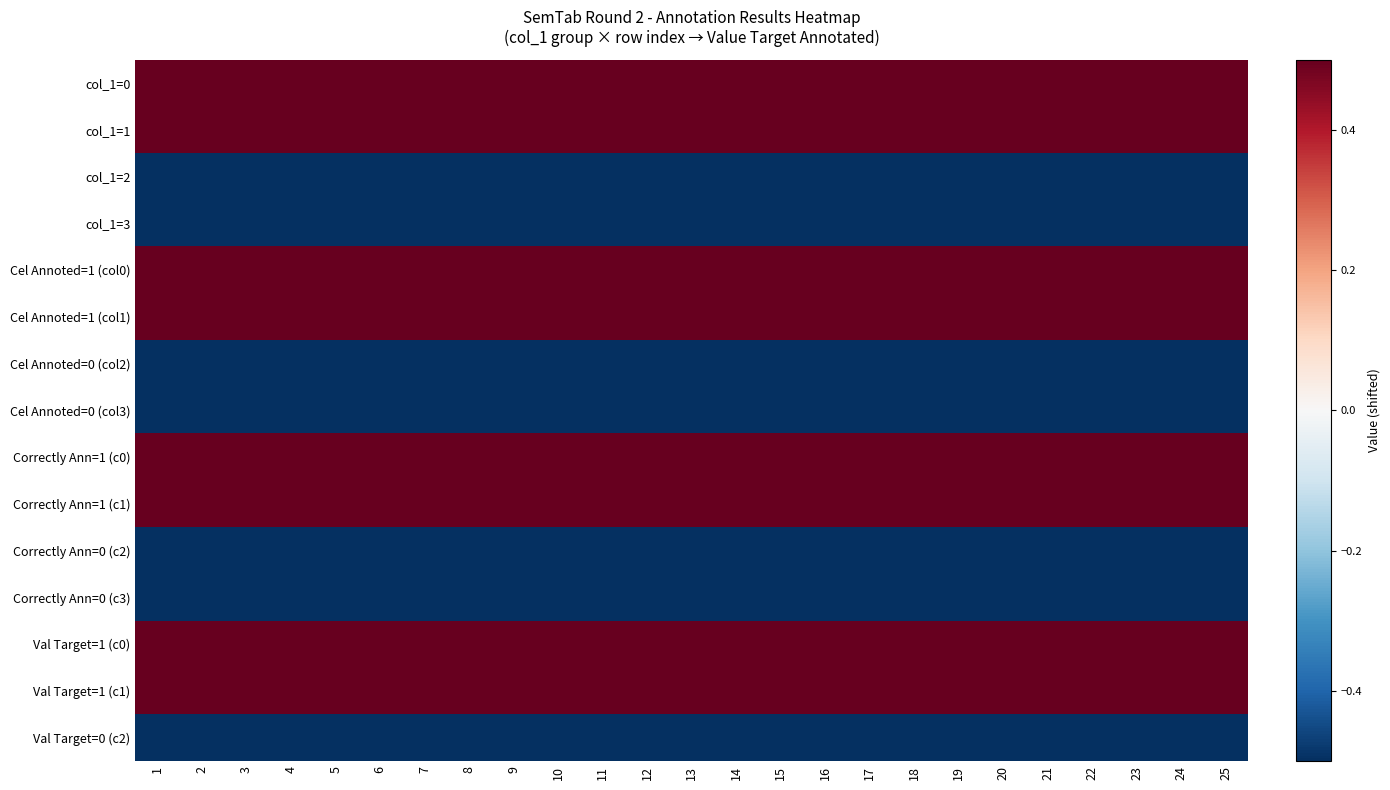

How many data points does each series have?

25